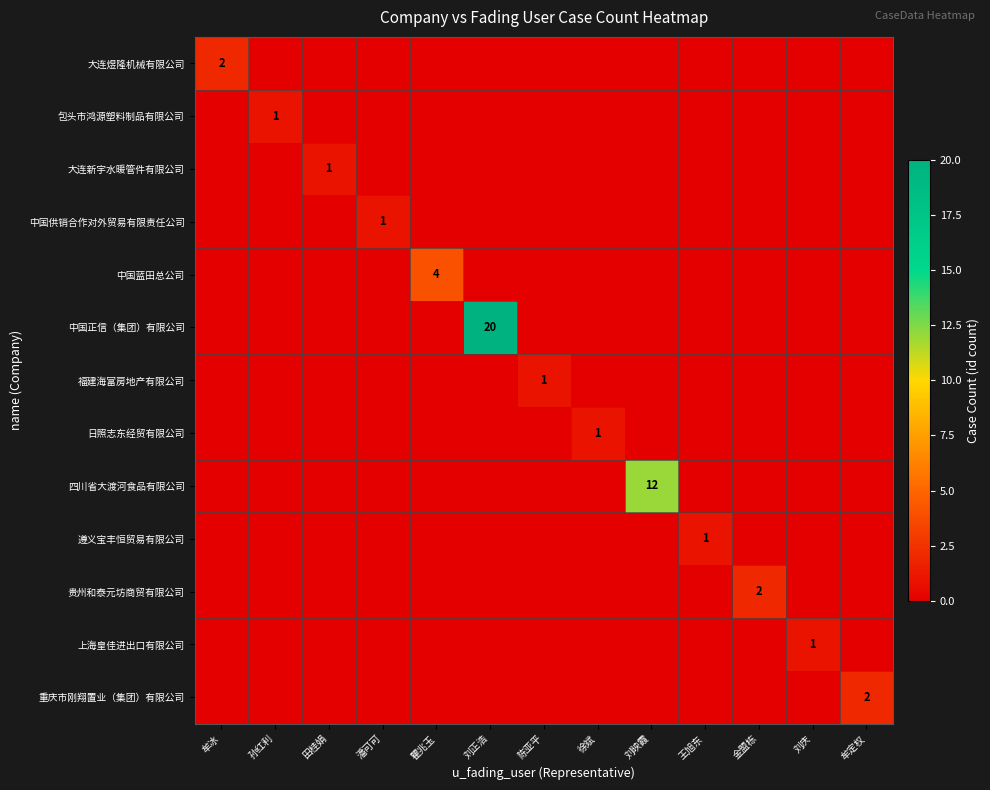

What is the difference between the maximum and second lowest values in the 大连煜隆机械有限公司 series?

2